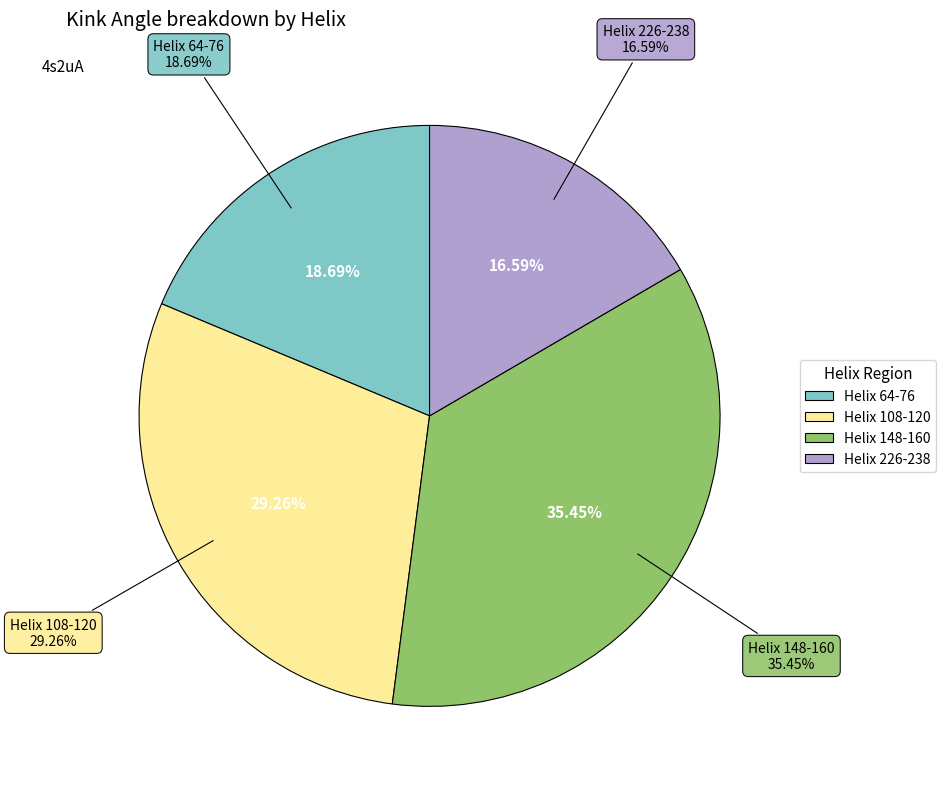

To the nearest percent, what is the combined percentage of Helix 108-120 and Helix 64-76?

48%